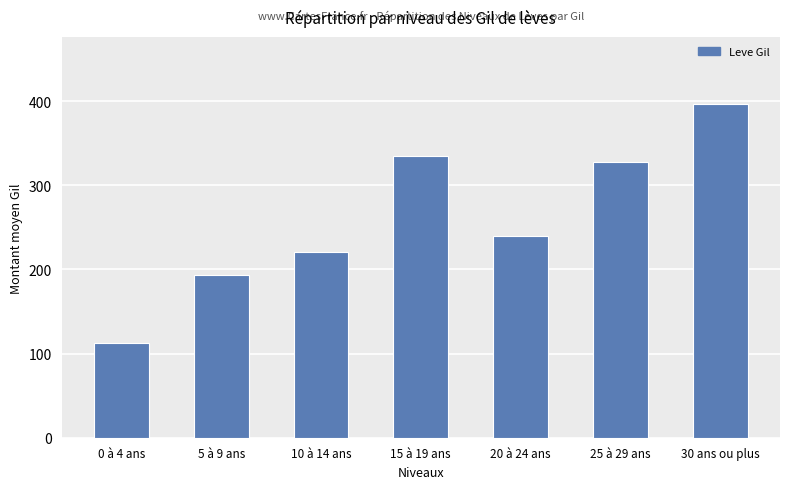

What is the difference between the second highest and minimum values?

222